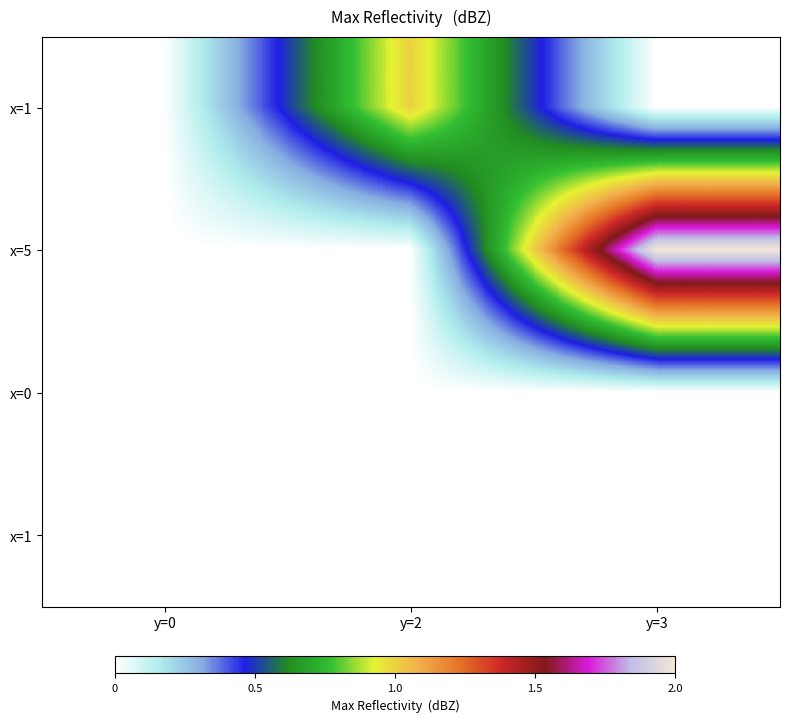

At which category does the chart reach its peak across all series?

y=3